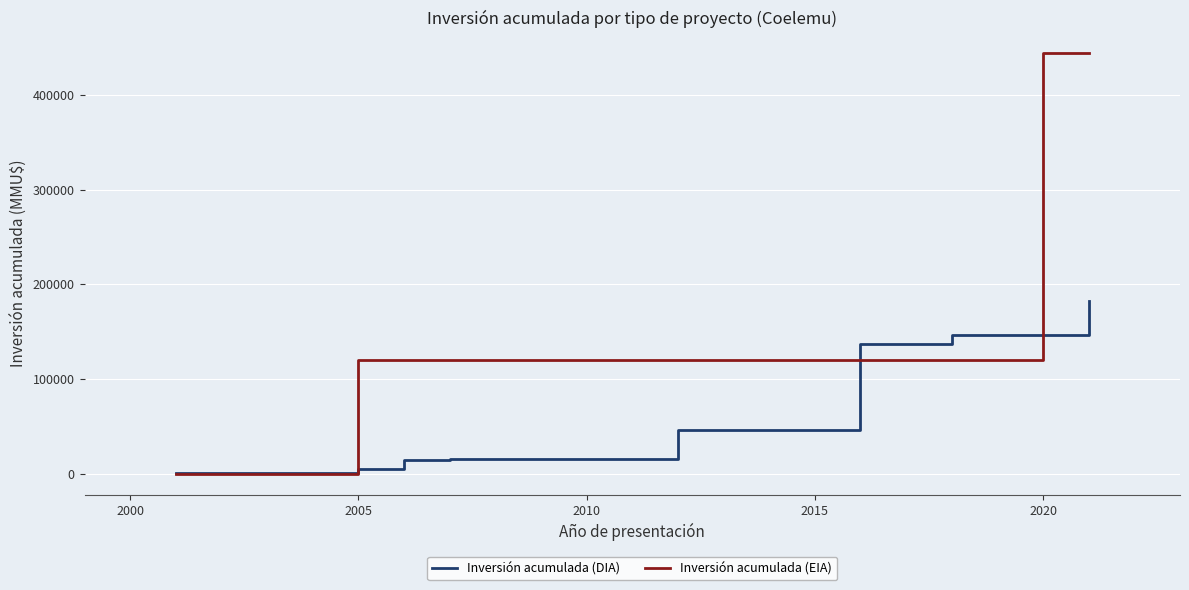

Rank the series by their maximum value, from highest to lowest.

Inversión acumulada (EIA), Inversión acumulada (DIA)